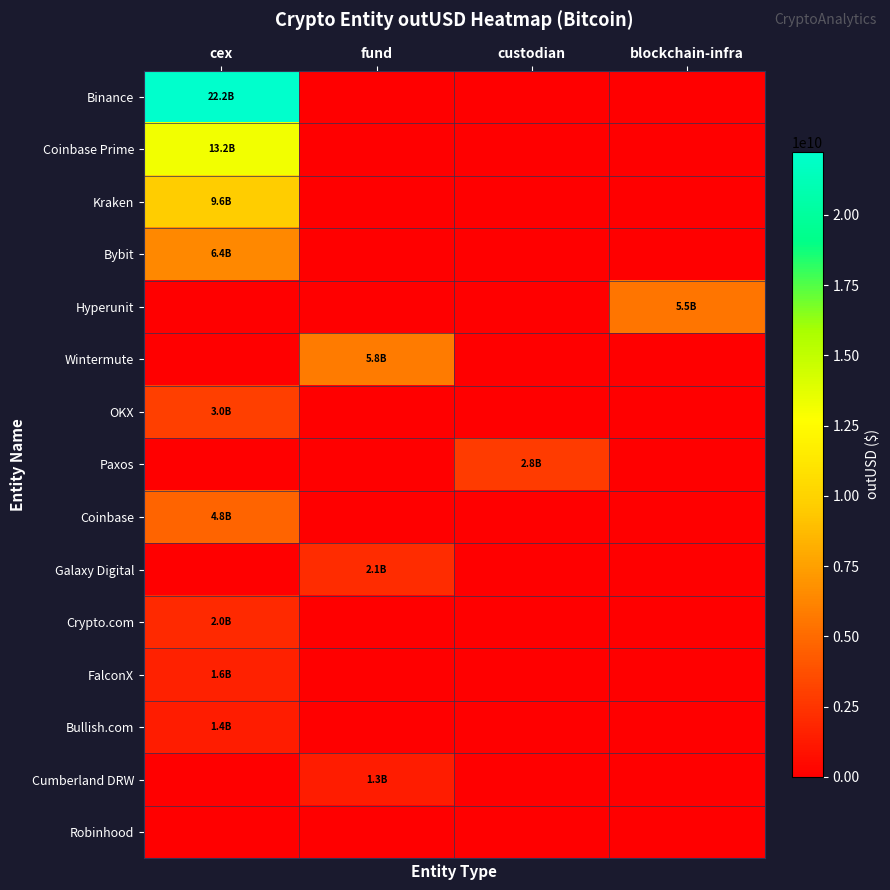

Reading right to left, list all the values displayed in this chart.

Binance: blockchain-infra=0.0	custodian=0.0	fund=0.0	cex=22233218732.5
Coinbase Prime: blockchain-infra=0.0	custodian=0.0	fund=0.0	cex=13193751022.4
Kraken: blockchain-infra=0.0	custodian=0.0	fund=0.0	cex=9620779442.4
Bybit: blockchain-infra=0.0	custodian=0.0	fund=0.0	cex=6392318116.5
Hyperunit: blockchain-infra=5484791307.1	custodian=0.0	fund=0.0	cex=0.0
Wintermute: blockchain-infra=0.0	custodian=0.0	fund=5757813955.9	cex=0.0
OKX: blockchain-infra=0.0	custodian=0.0	fund=0.0	cex=2994844076.3
Paxos: blockchain-infra=0.0	custodian=2822705411.2	fund=0.0	cex=0.0
Coinbase: blockchain-infra=0.0	custodian=0.0	fund=0.0	cex=4751853079.0
Galaxy Digital: blockchain-infra=0.0	custodian=0.0	fund=2107604792.7	cex=0.0
Crypto.com: blockchain-infra=0.0	custodian=0.0	fund=0.0	cex=1965738766.5
FalconX: blockchain-infra=0.0	custodian=0.0	fund=0.0	cex=1645667310.9
Bullish.com: blockchain-infra=0.0	custodian=0.0	fund=0.0	cex=1356780292.9
Cumberland DRW: blockchain-infra=0.0	custodian=0.0	fund=1321569252.8	cex=0.0
Robinhood: blockchain-infra=0.0	custodian=0.0	fund=0.0	cex=0.0